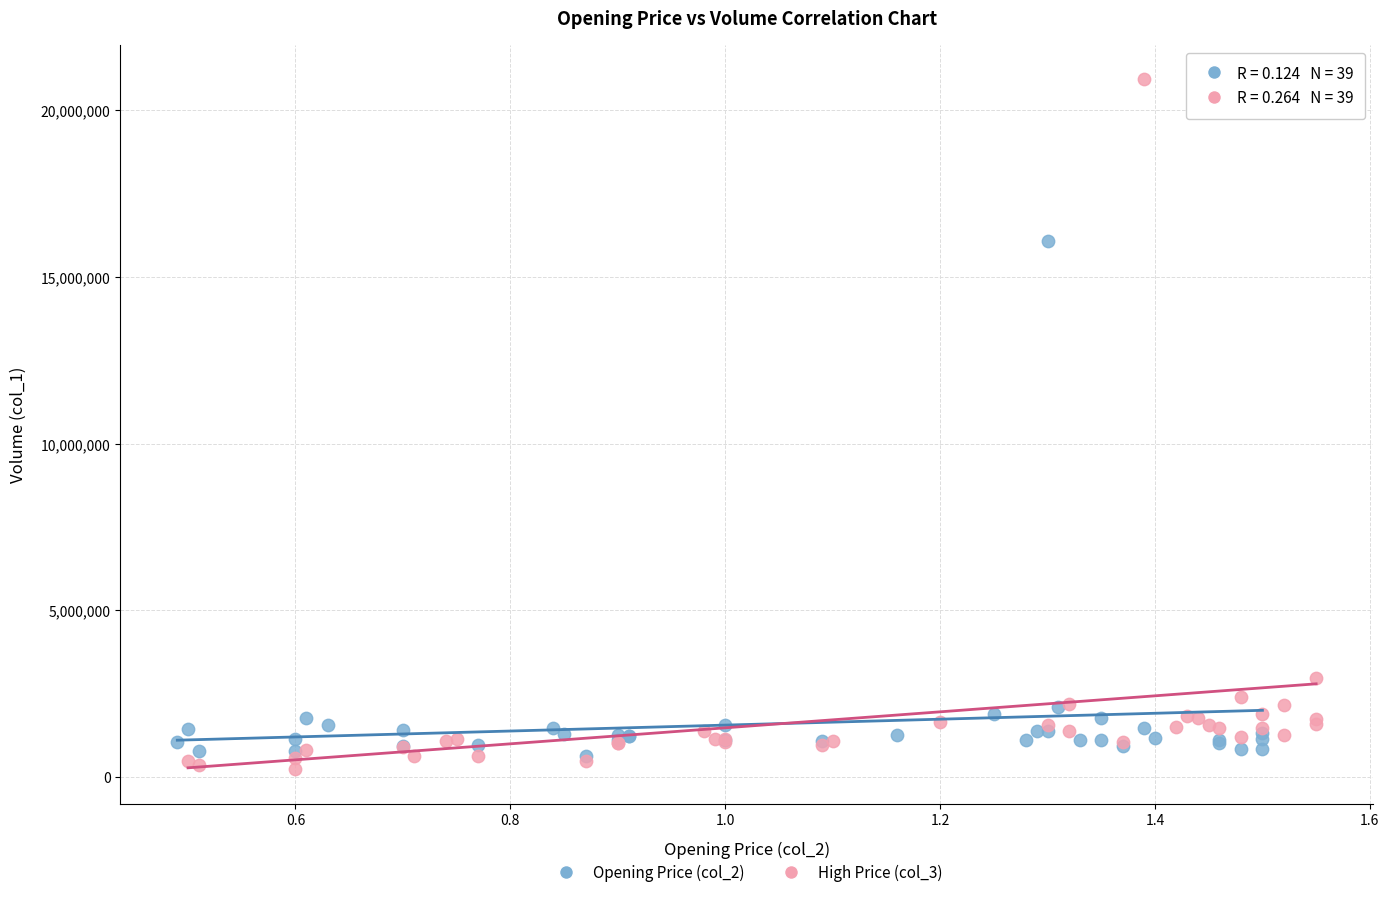

Which series has the largest Y range (max minus min)?

High Price (col_3)